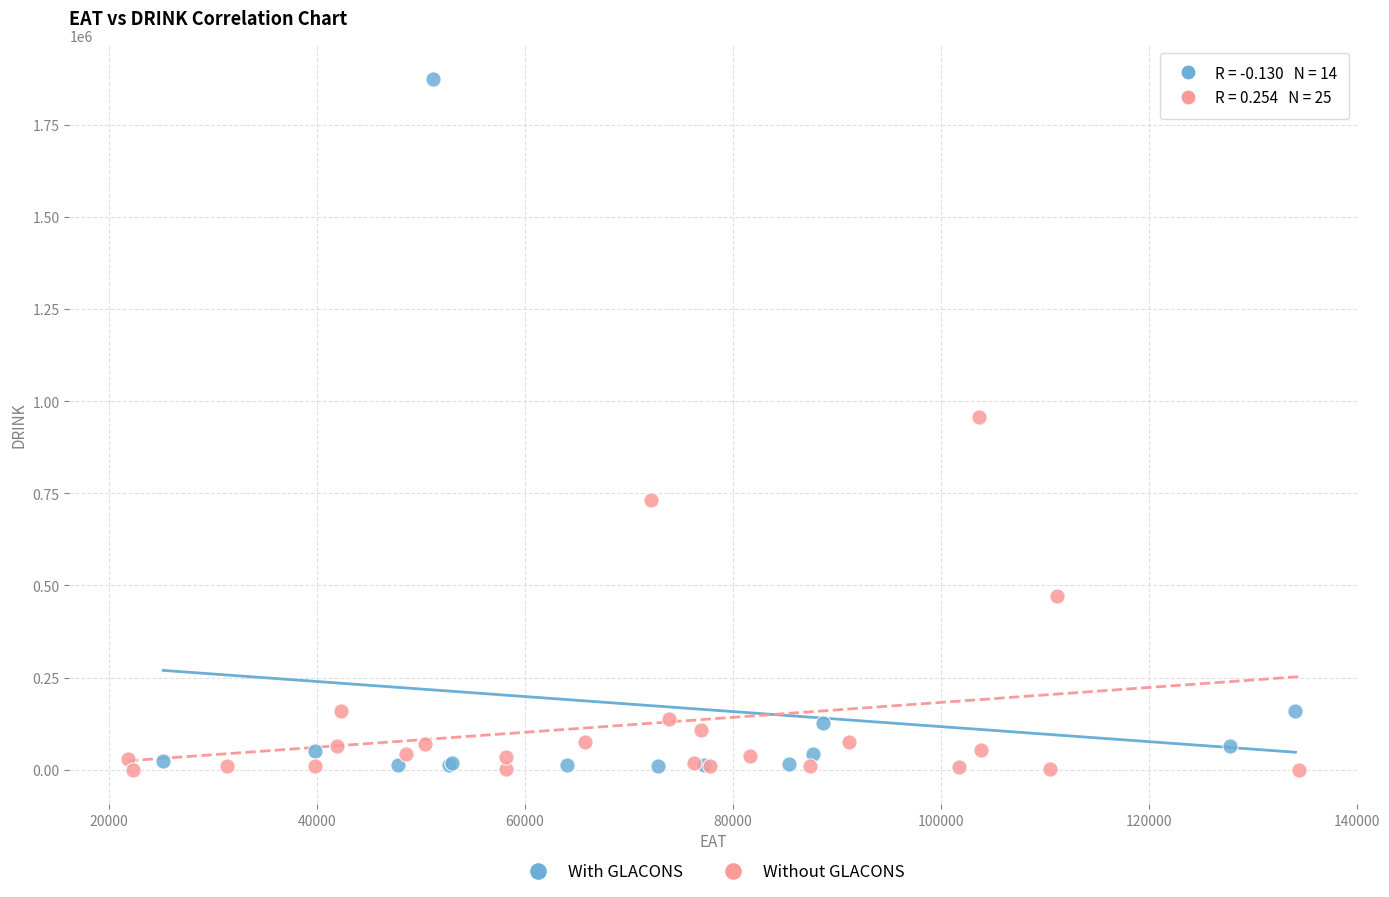

Which series contains the highest Y value?

With GLACONS